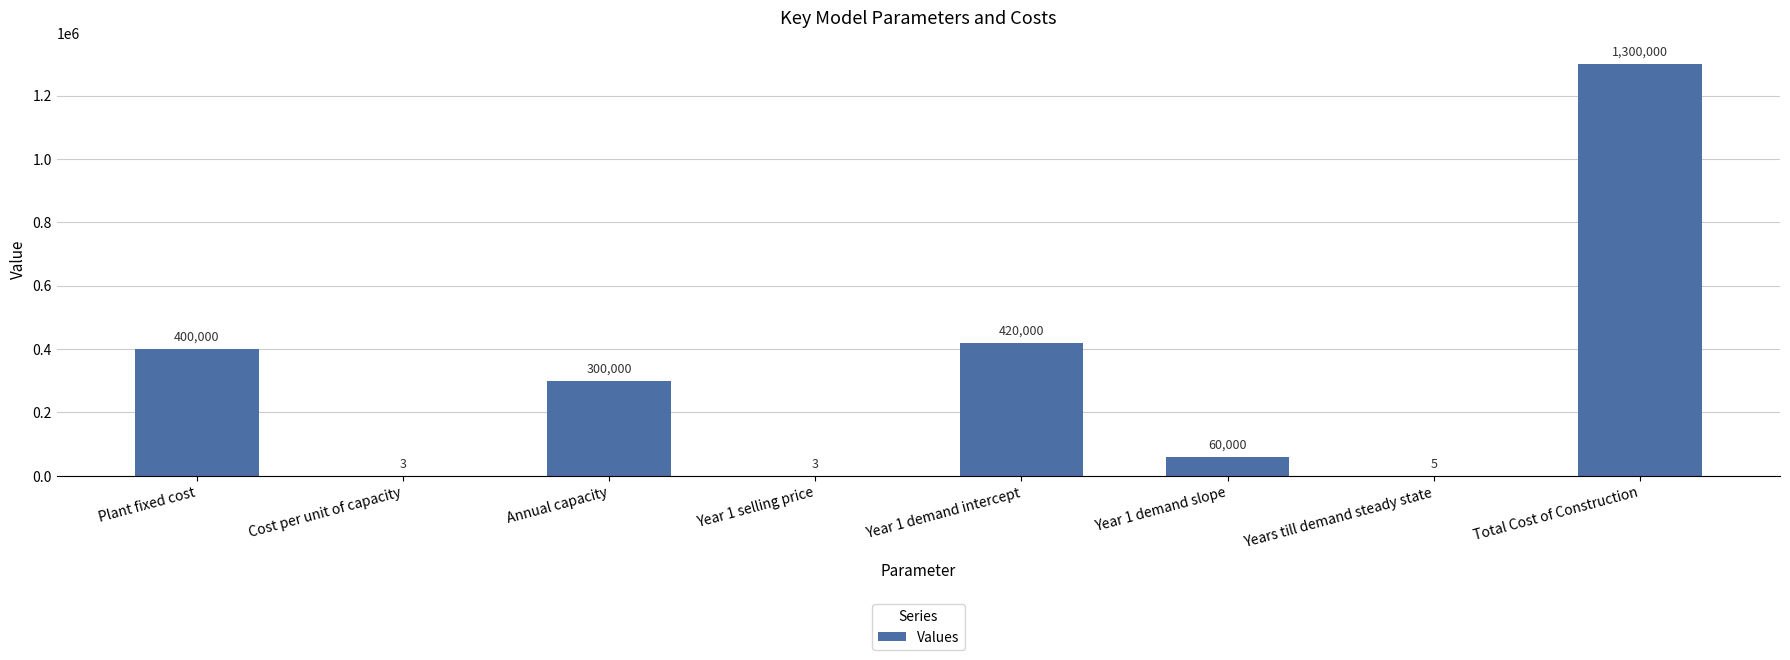

What is the sum of the values at Year 1 demand slope and Years till demand steady state?

60005